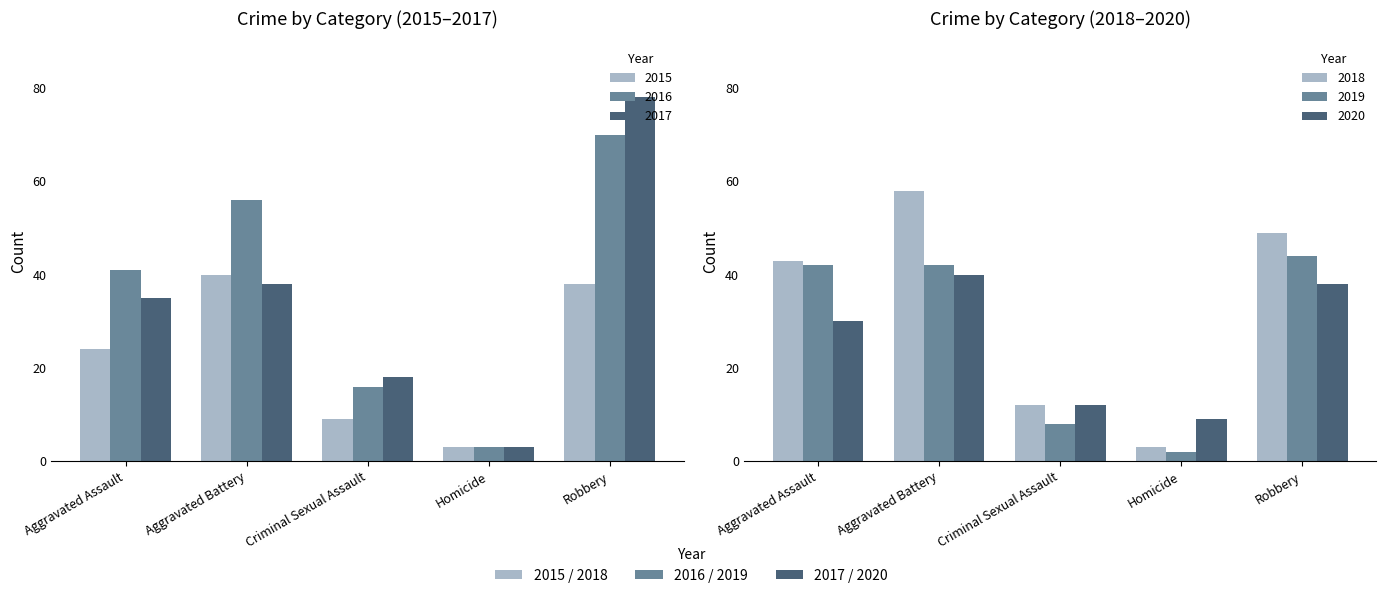

Reading right to left, extract all data points from this chart.

2015: 38	3	9	40	24
2016: 70	3	16	56	41
2017: 78	3	18	38	35
2018: 49	3	12	58	43
2019: 44	2	8	42	42
2020: 38	9	12	40	30